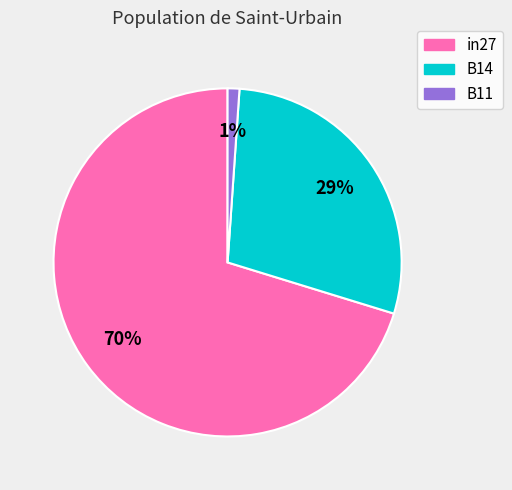

True or false: B14 accounts for 42% of the total.

False